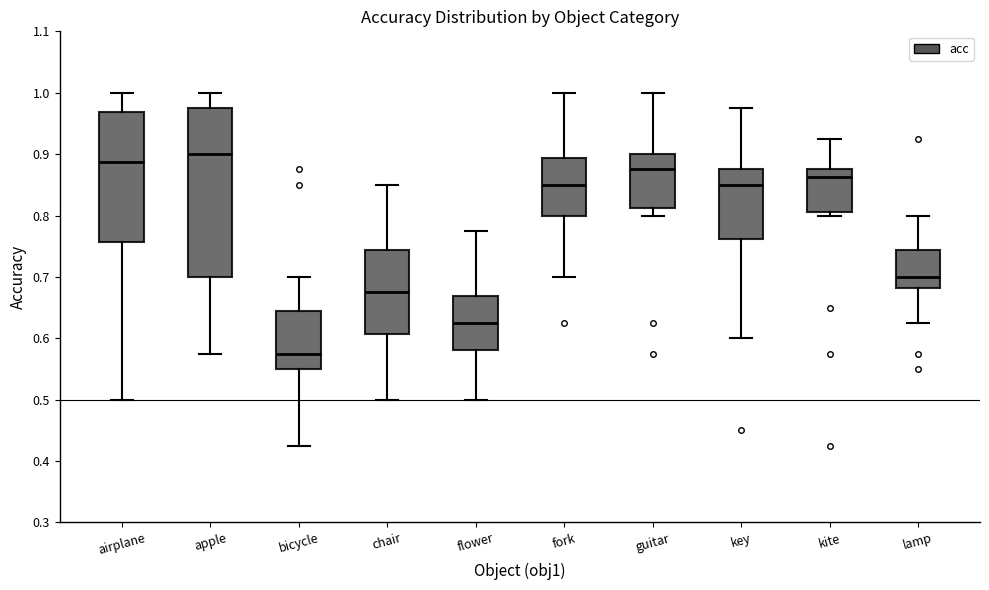

Reading left to right, read every box against the y-axis: the position of its median line, the range the box covers, and the ends of its whiskers. The values are not printed on the chart, so give them approximately, as read against the axis.

airplane: median 0.89, box 0.76 to 0.97, whiskers 0.50 to 1.00
apple: median 0.90, box 0.70 to 0.98, whiskers 0.58 to 1.00
bicycle: median 0.58, box 0.55 to 0.64, whiskers 0.43 to 0.70
chair: median 0.68, box 0.61 to 0.74, whiskers 0.50 to 0.85
flower: median 0.63, box 0.58 to 0.67, whiskers 0.50 to 0.78
fork: median 0.85, box 0.80 to 0.89, whiskers 0.70 to 1.00
guitar: median 0.88, box 0.81 to 0.90, whiskers 0.80 to 1.00
key: median 0.85, box 0.76 to 0.88, whiskers 0.60 to 0.98
kite: median 0.86, box 0.81 to 0.88, whiskers 0.80 to 0.93
lamp: median 0.70, box 0.68 to 0.74, whiskers 0.63 to 0.80